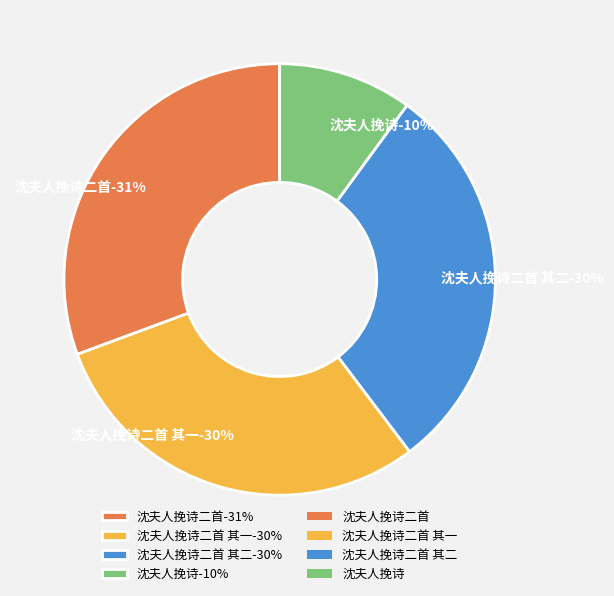

The 沈夫人挽诗二首 slice represents 31% of the pie. True or false?

True